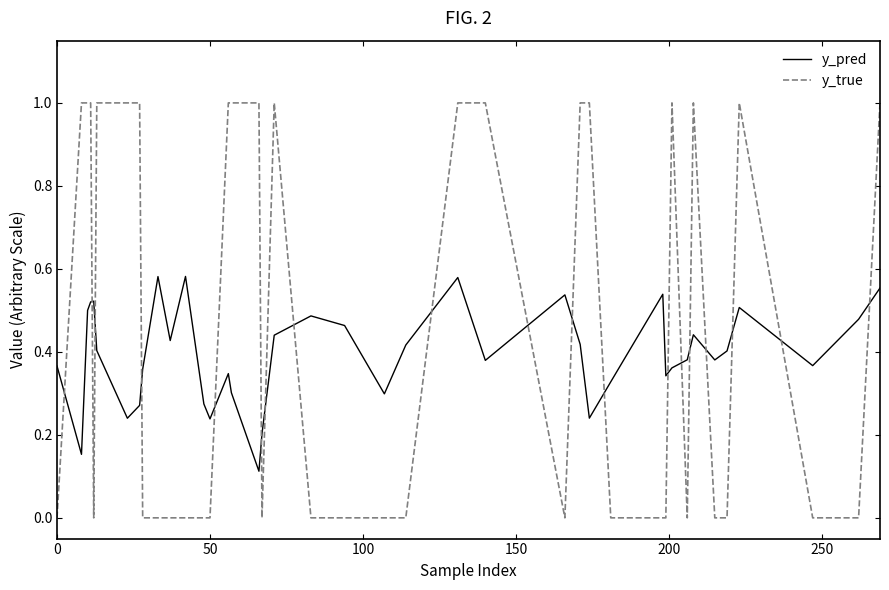

Which series ends up on top after the final intersection of y_true and y_pred?

y_true